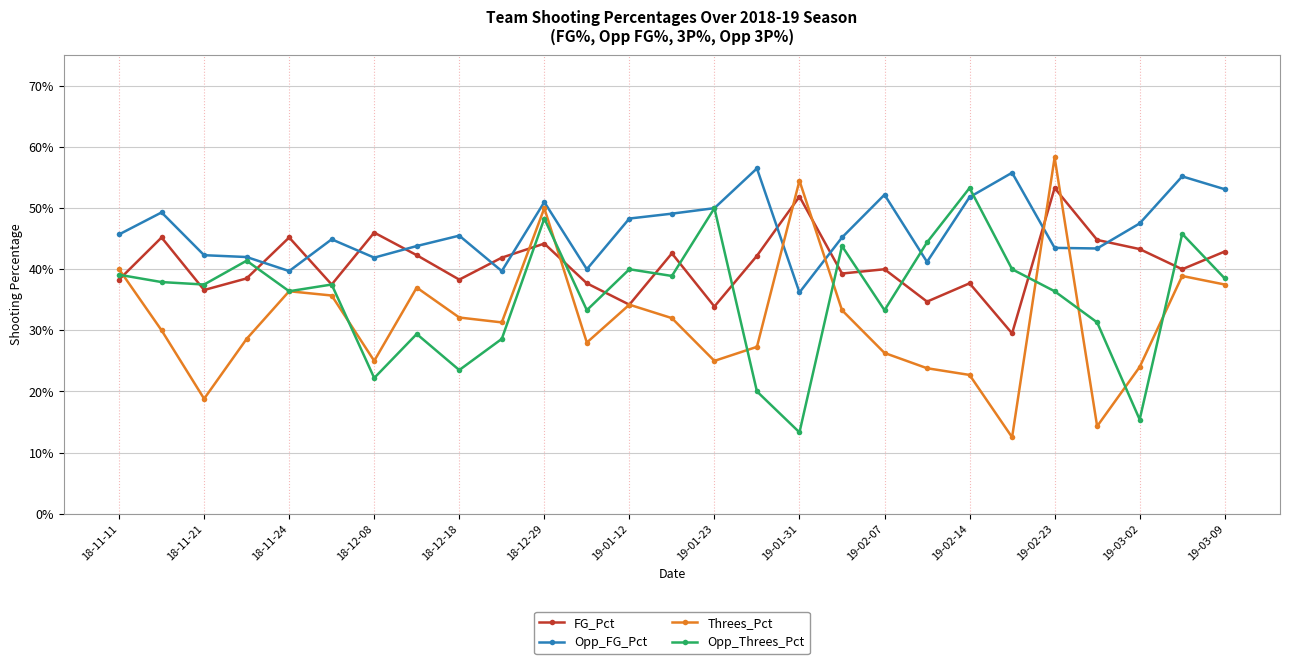

List the series in order of their overall mean, lowest first.

Threes_Pct, Opp_Threes_Pct, FG_Pct, Opp_FG_Pct